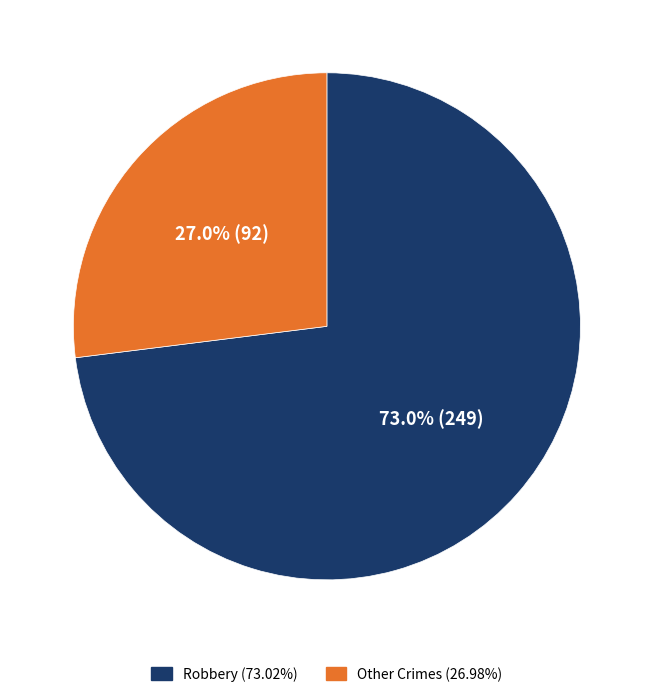

Which slice is the largest?

Robbery